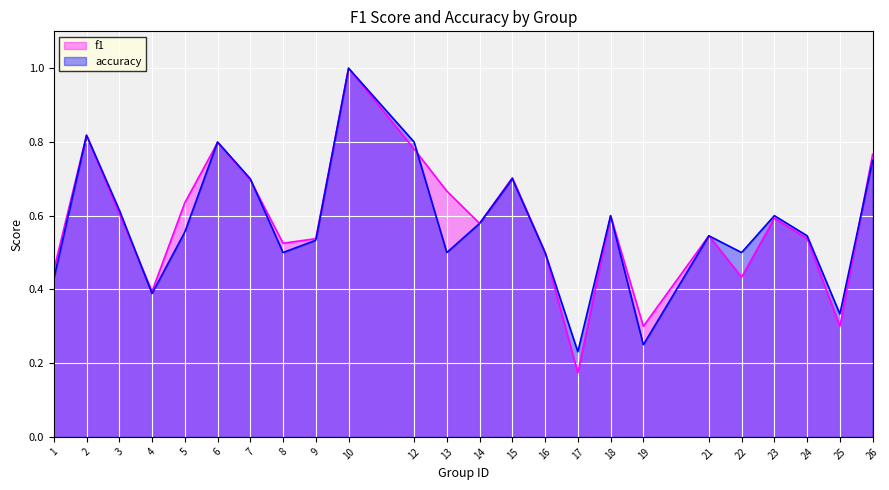

Rank the series by their maximum value, from lowest to highest.

f1, accuracy